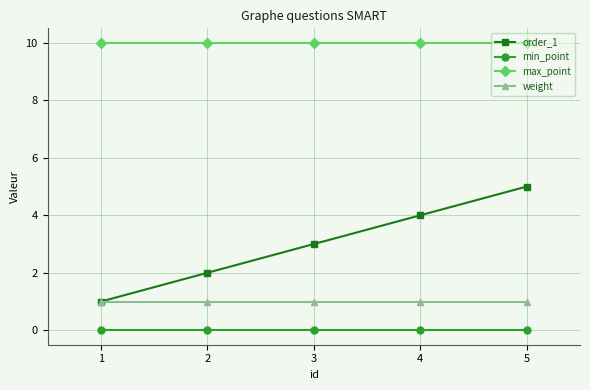

Count the number of categories in the chart.

5